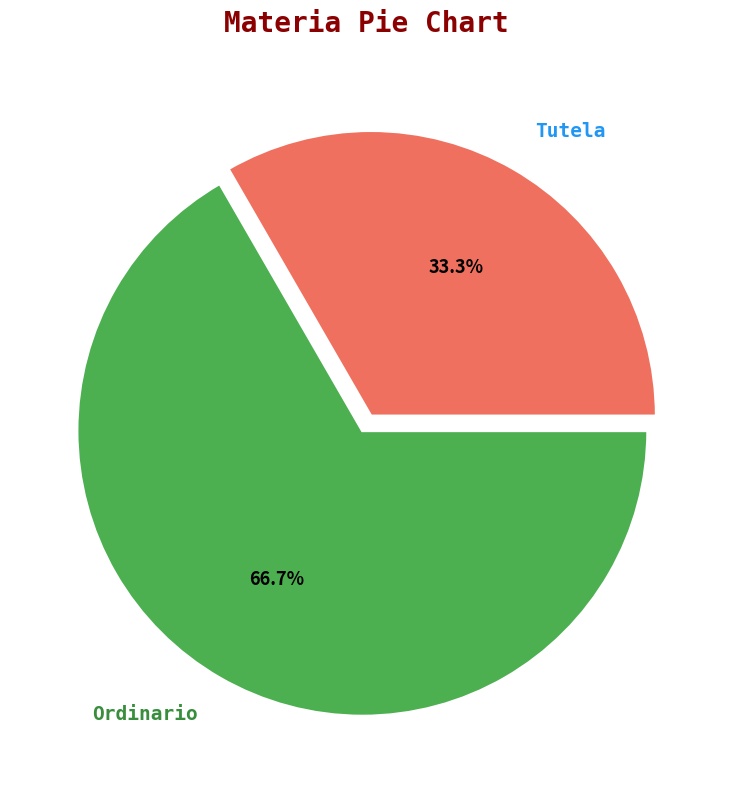

What portion of the pie excludes Tutela?

66.7%